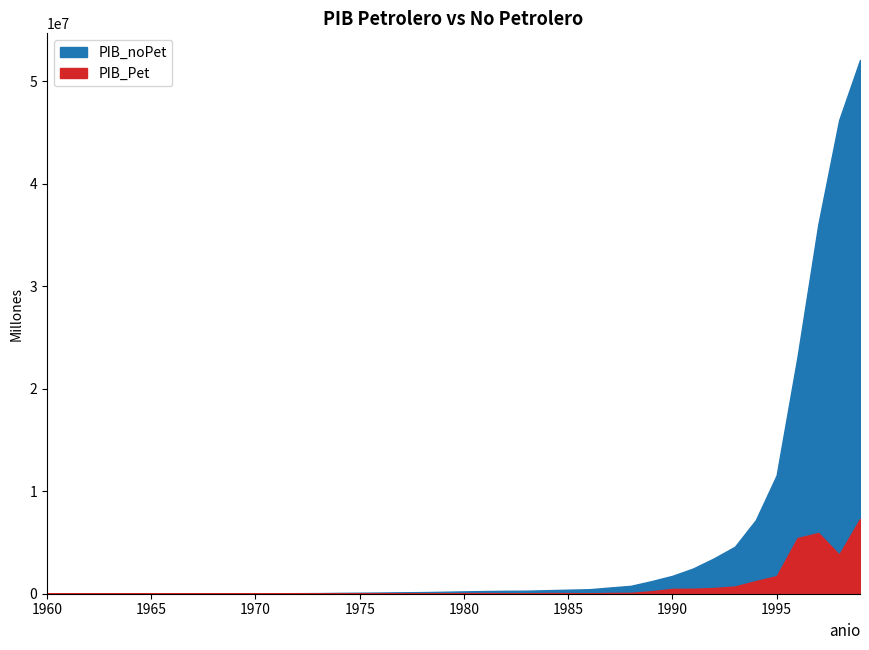

What is the average value of the PIB_noPet series?

4862007.6